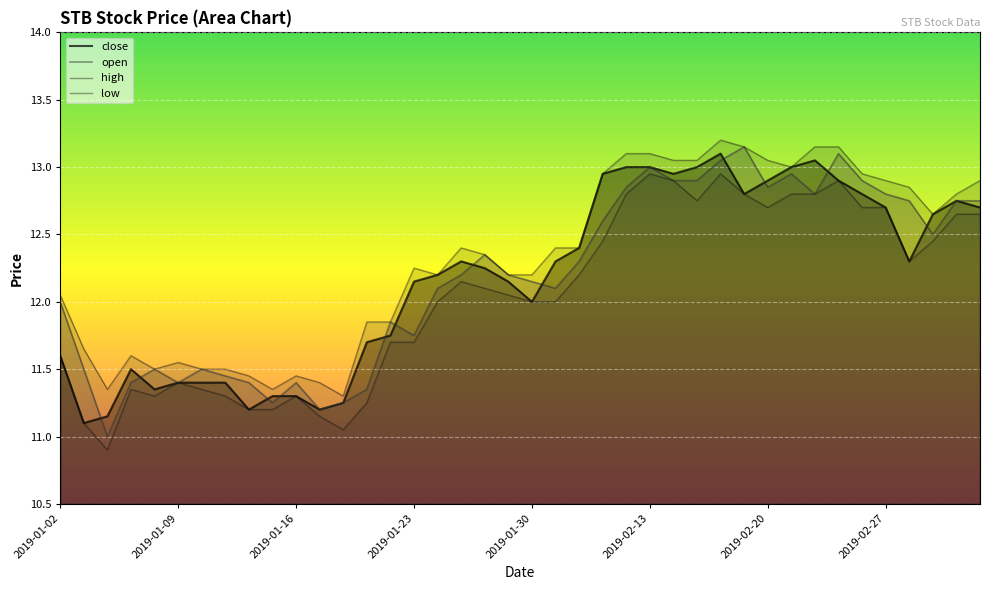

At 2019-01-28, list the series in order from largest to smallest.

open, high, close, low